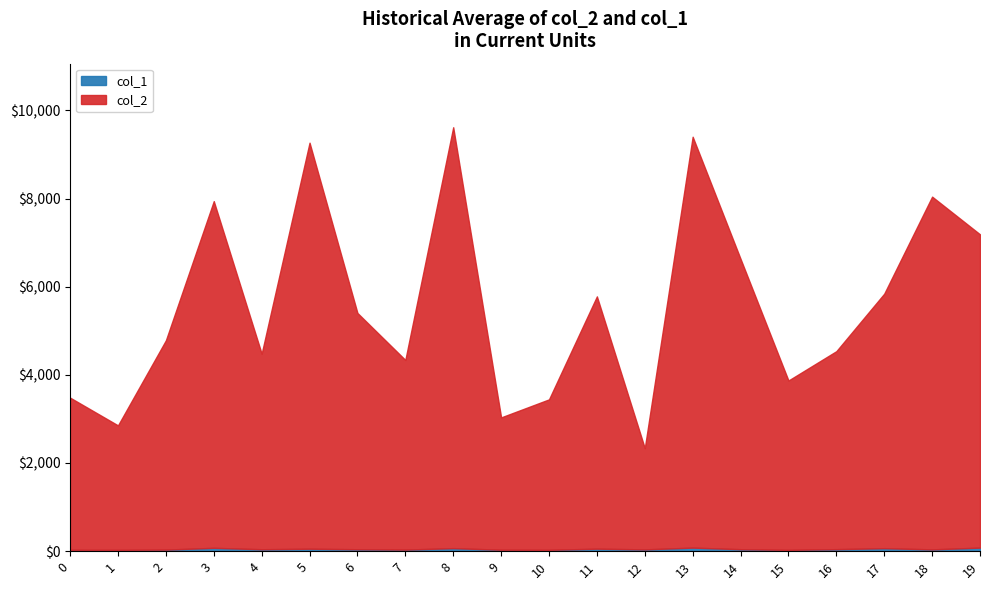

In col_2, how many points are higher than both neighbors (excluding endpoints)?

6